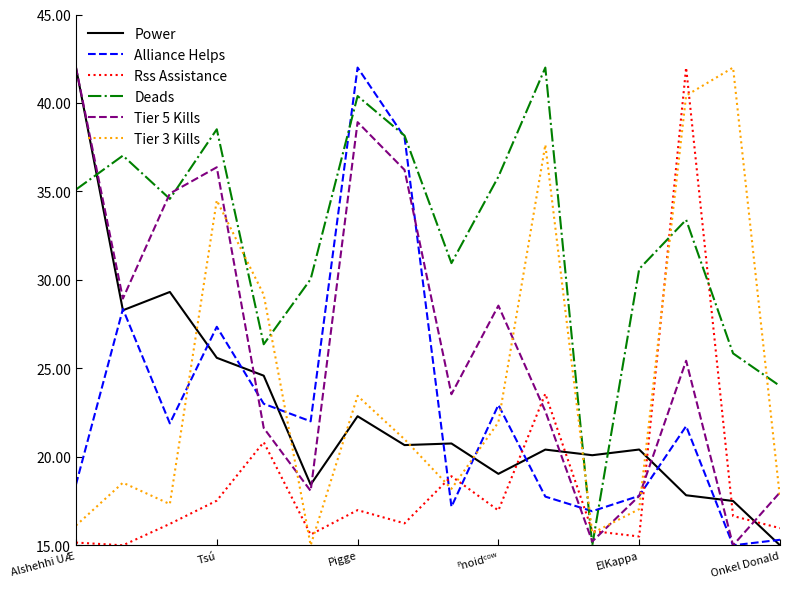

Which series ends up on top after the final intersection of Power and Rss Assistance?

Rss Assistance